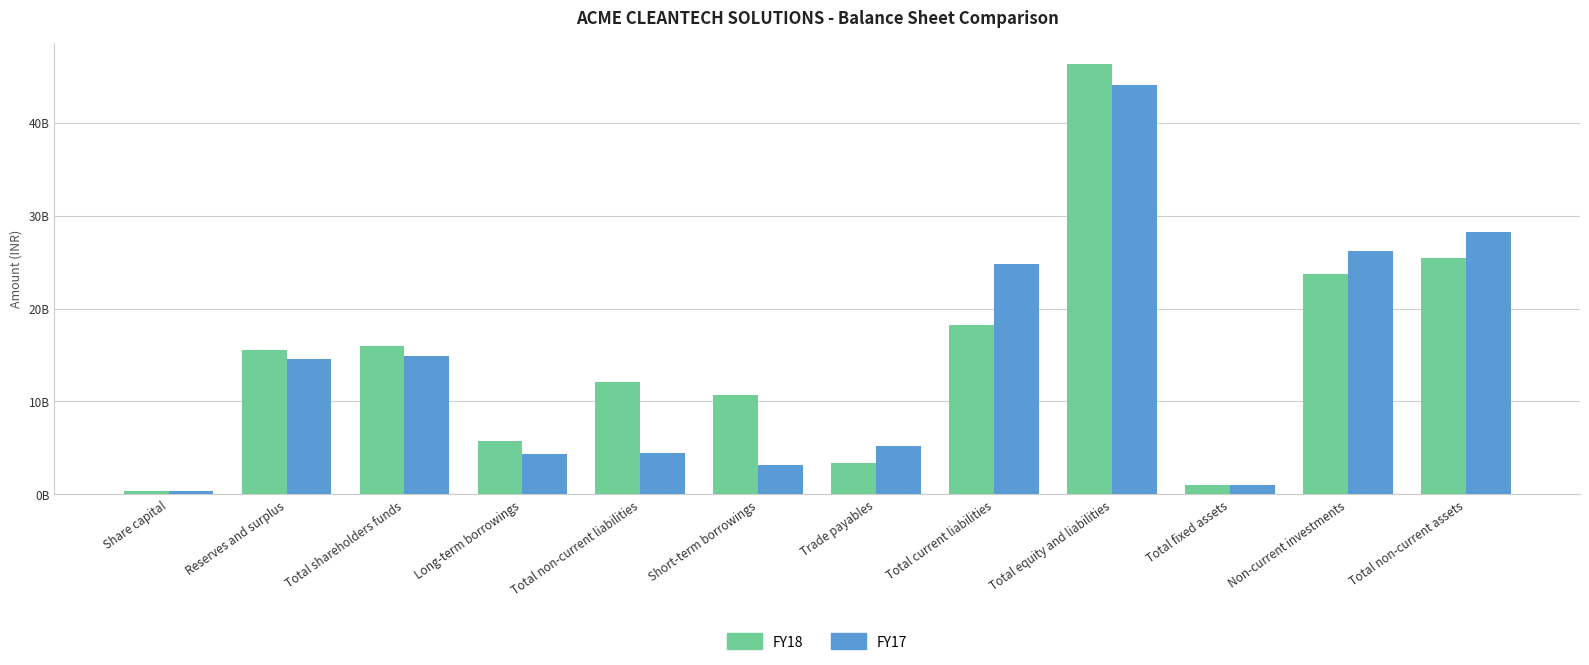

Which has a higher value, Total non-current liabilities or Total current liabilities?

Total current liabilities